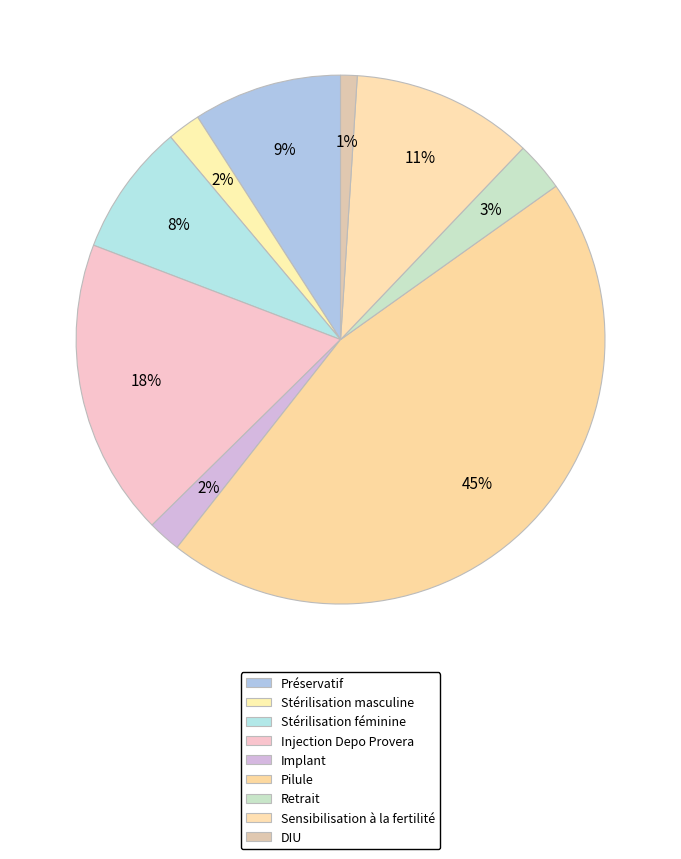

What is the change in value from Stérilisation féminine to Implant?

-0.1